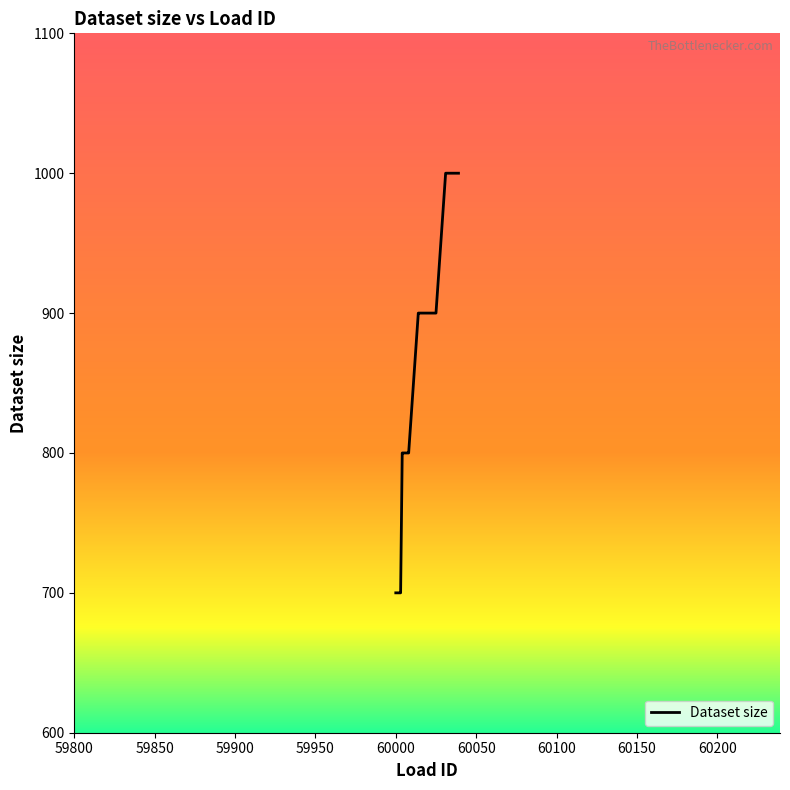

What is the average value?

858